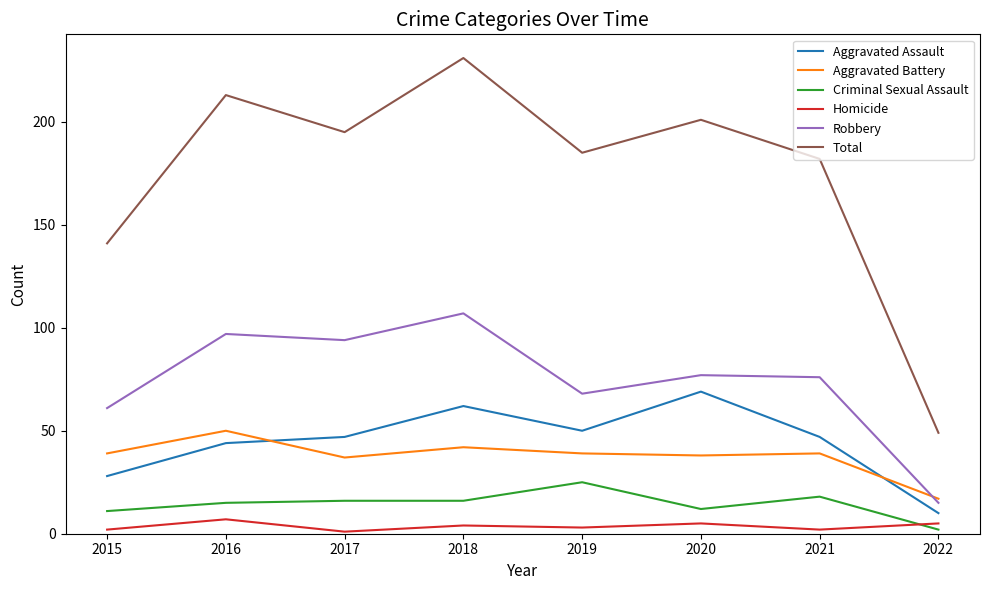

What is the smallest value displayed?

1